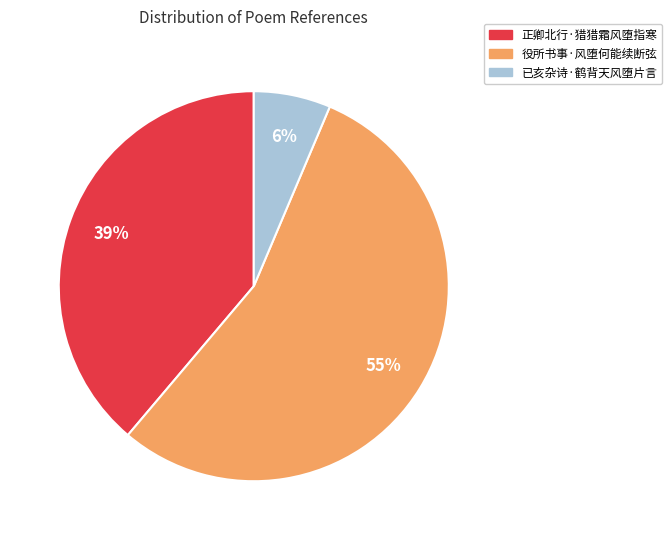

Do 役所书事·风堕何能续断弦 and 已亥杂诗·鹤背天风堕片言 together represent more than half of the pie?

Yes